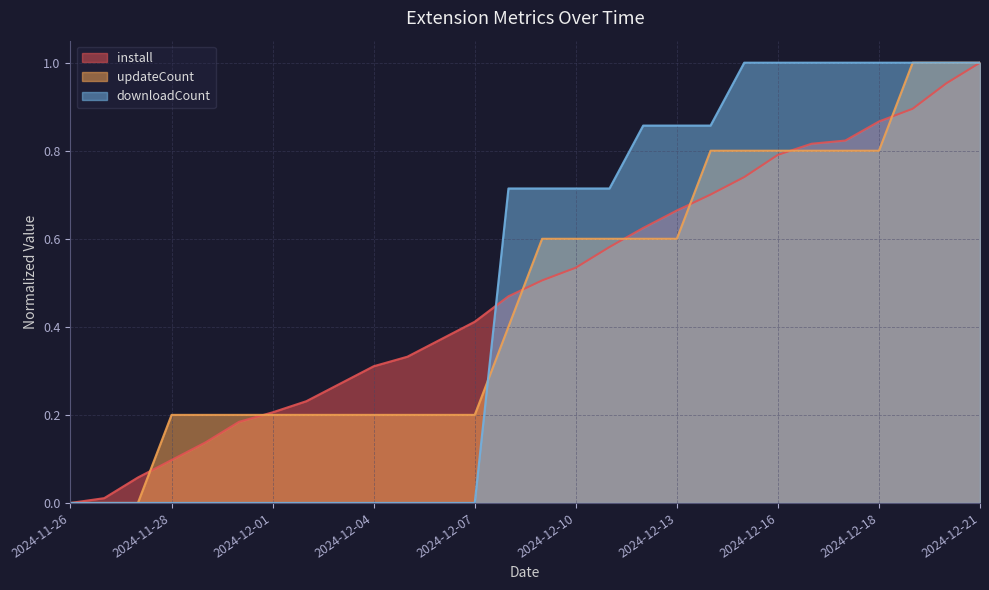

Rank the series by their maximum value, from lowest to highest.

install, updateCount, downloadCount